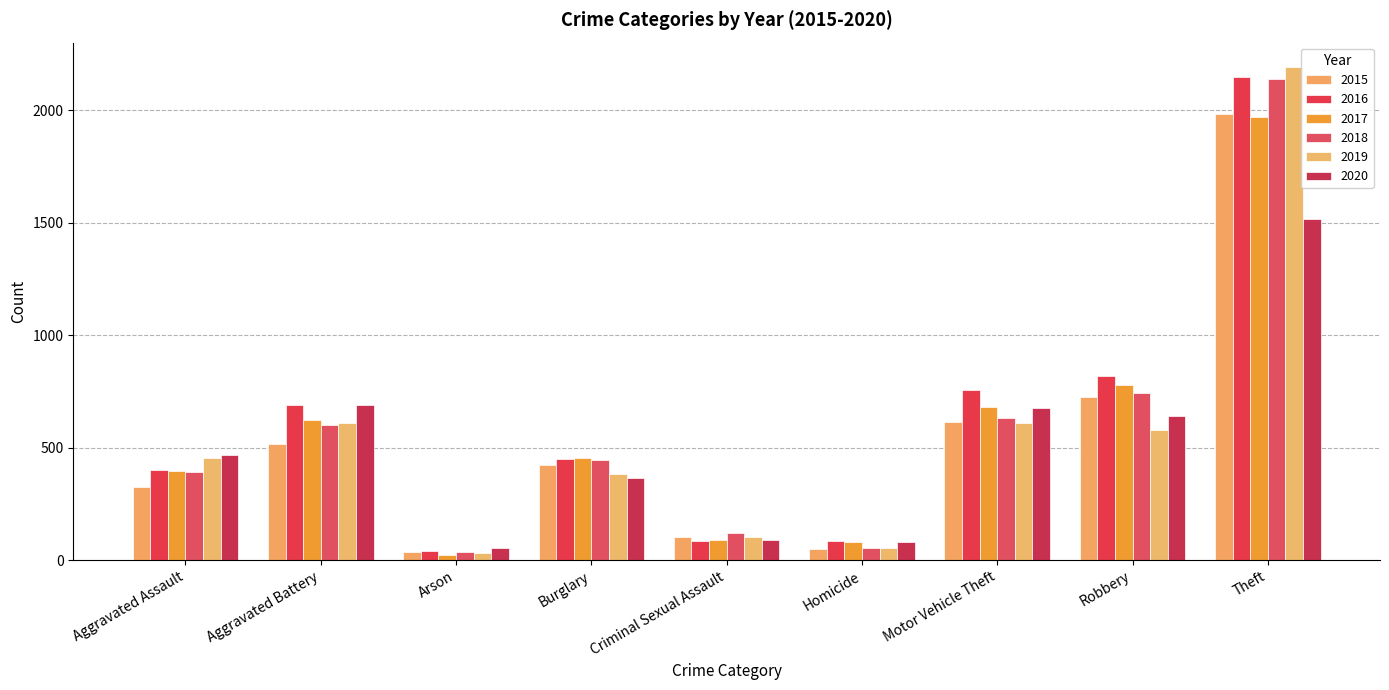

What is the difference between the second highest and minimum values in the 2020 series?

636